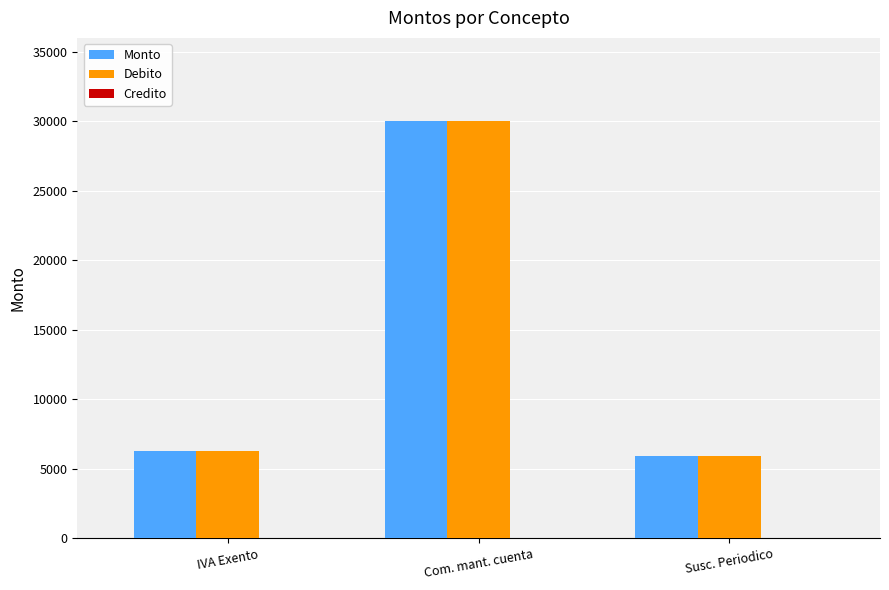

What is the label of the 1st bar from the left?

IVA Exento